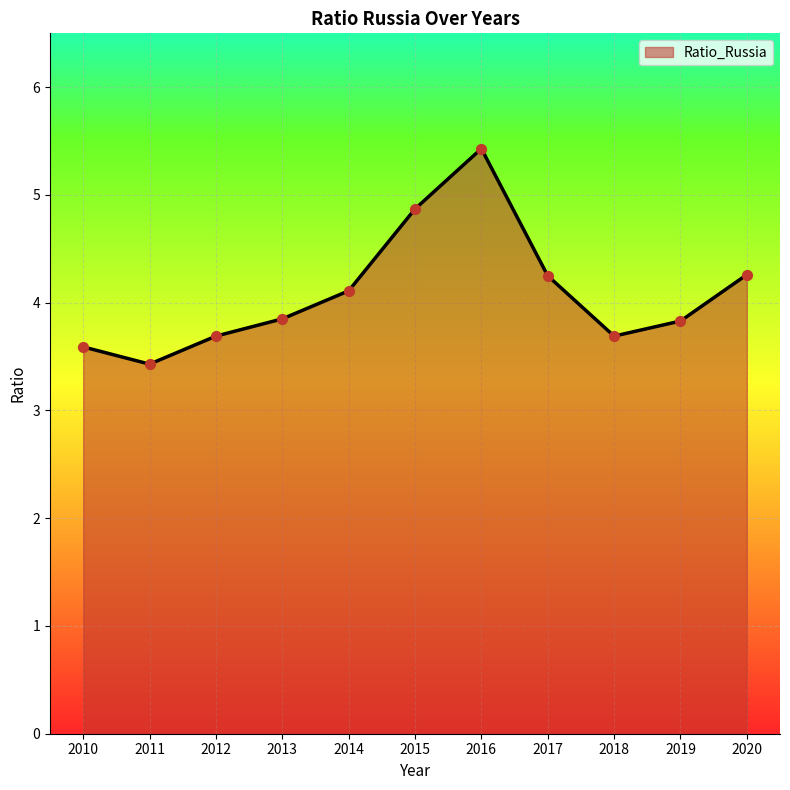

What is the change in value from 2012 to 2020?

+0.6